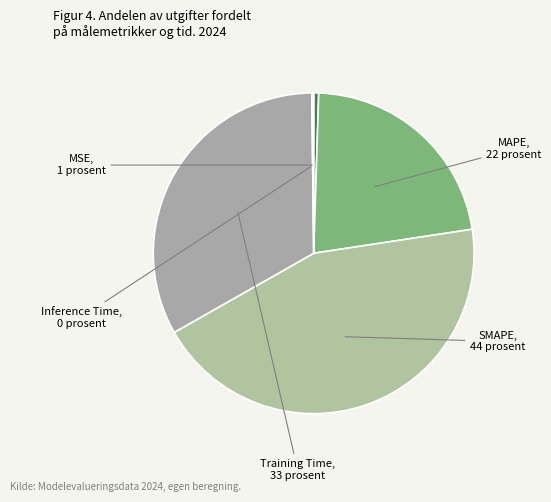

Do MAPE and SMAPE together represent more than half of the pie?

Yes